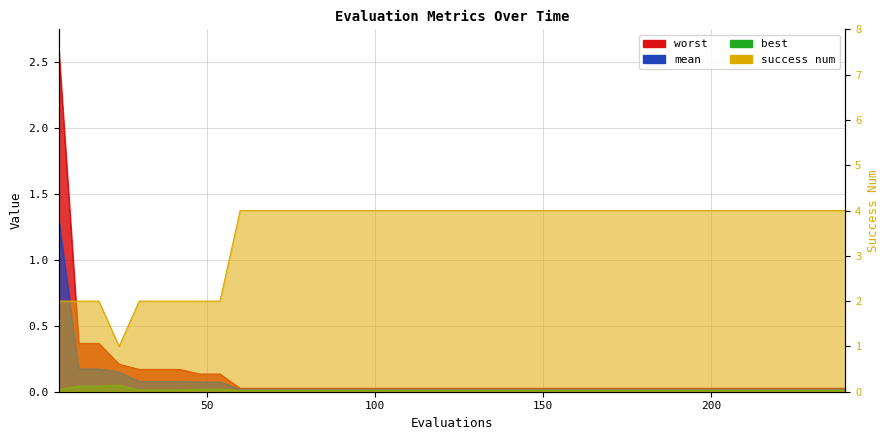

Count the success num values in the range 4 to 5.

31